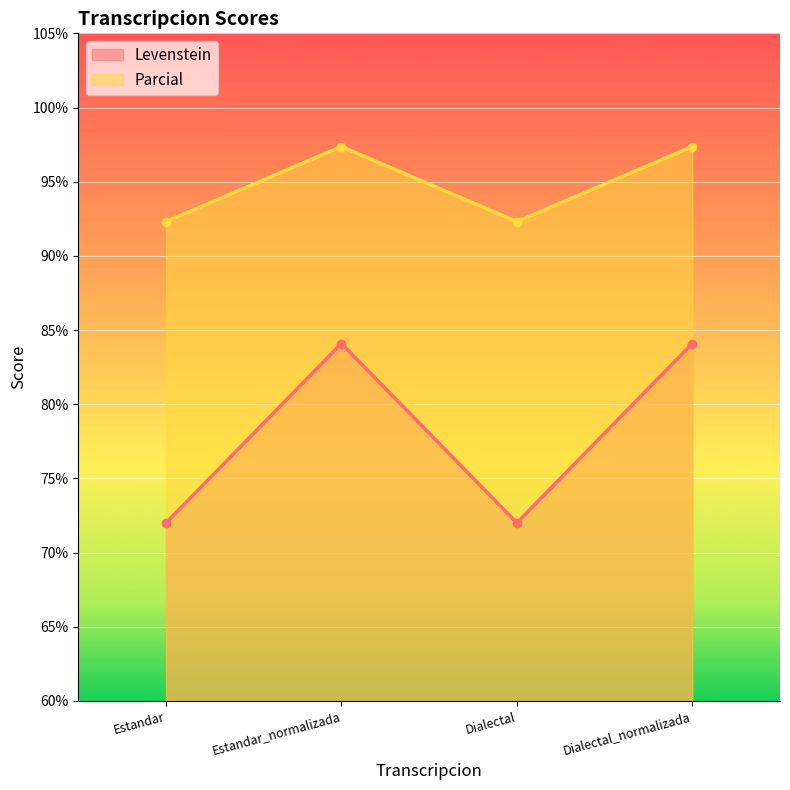

What is the approximate value of Parcial at Estandar?

92.3